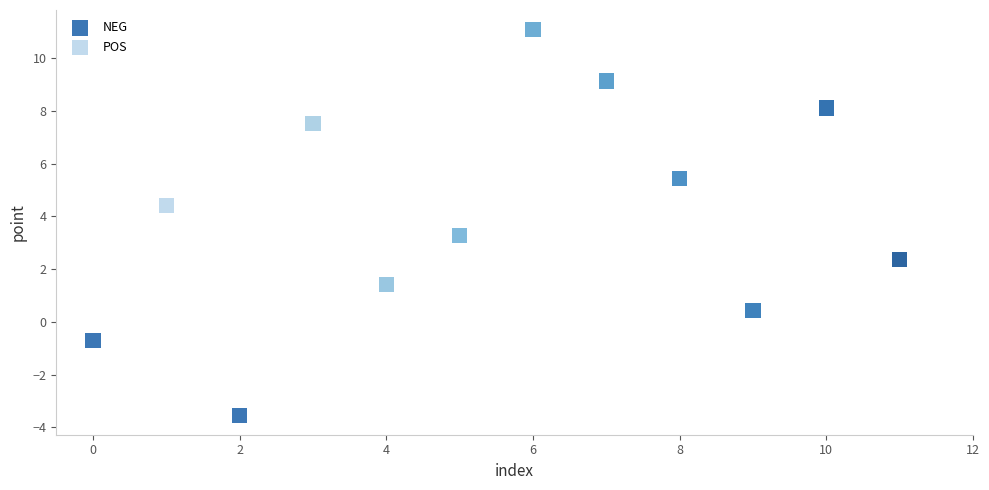

What are all the series names shown in the legend?

NEG, POS